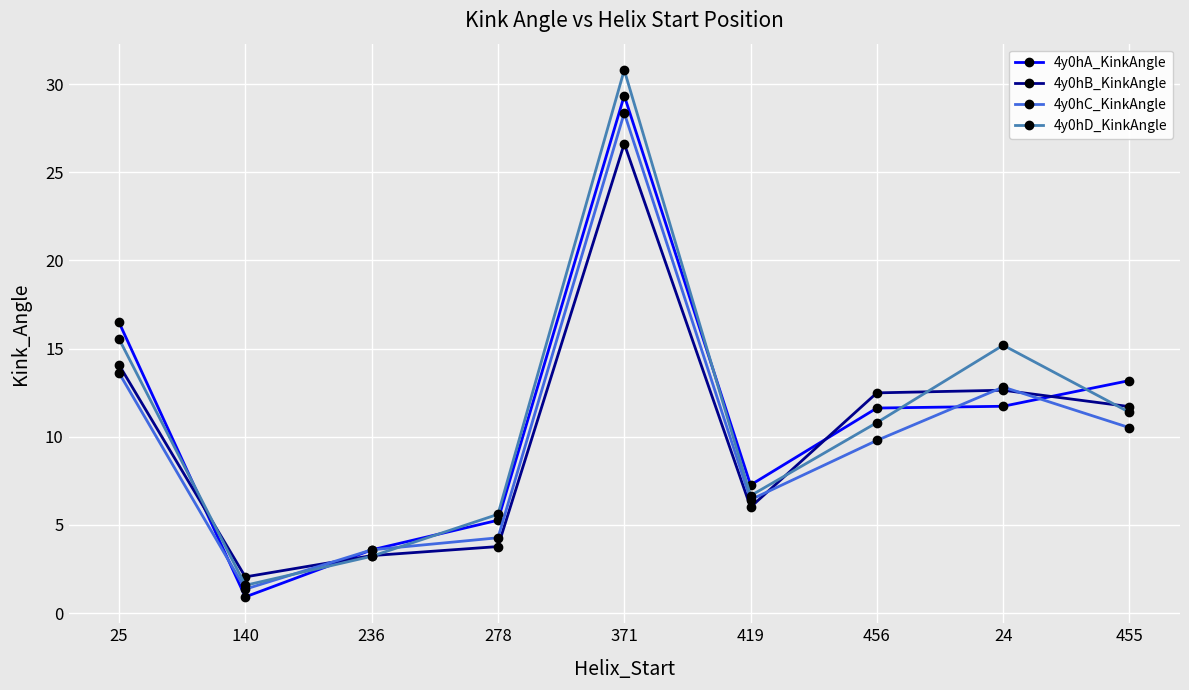

What is the approximate value of 4y0hC_KinkAngle at 24?

12.8